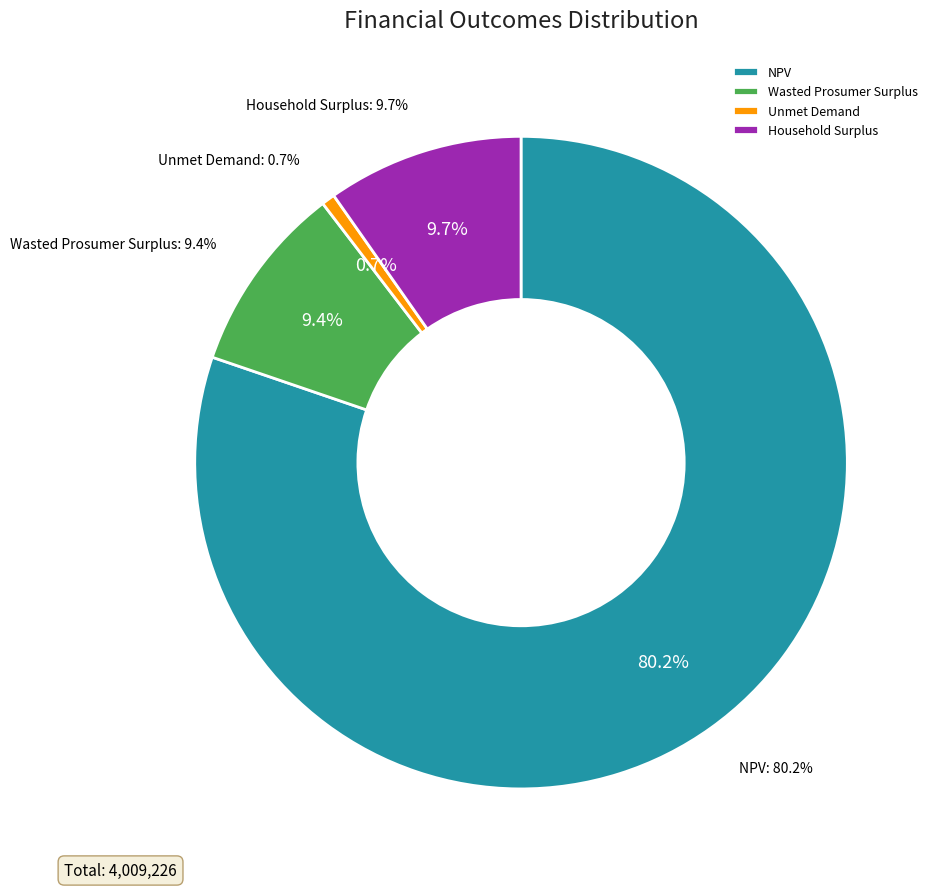

Which category has the biggest portion of the pie?

NPV